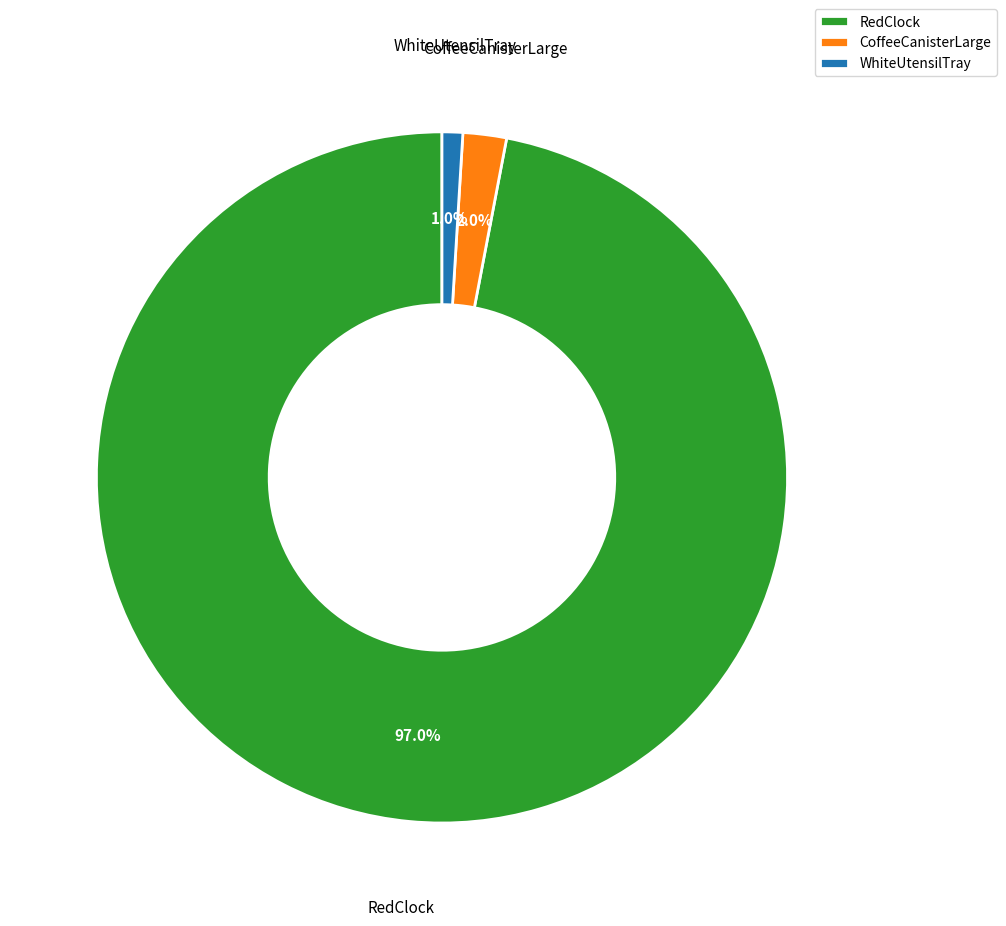

What percentage is the WhiteUtensilTray slice, to the nearest percent?

1%